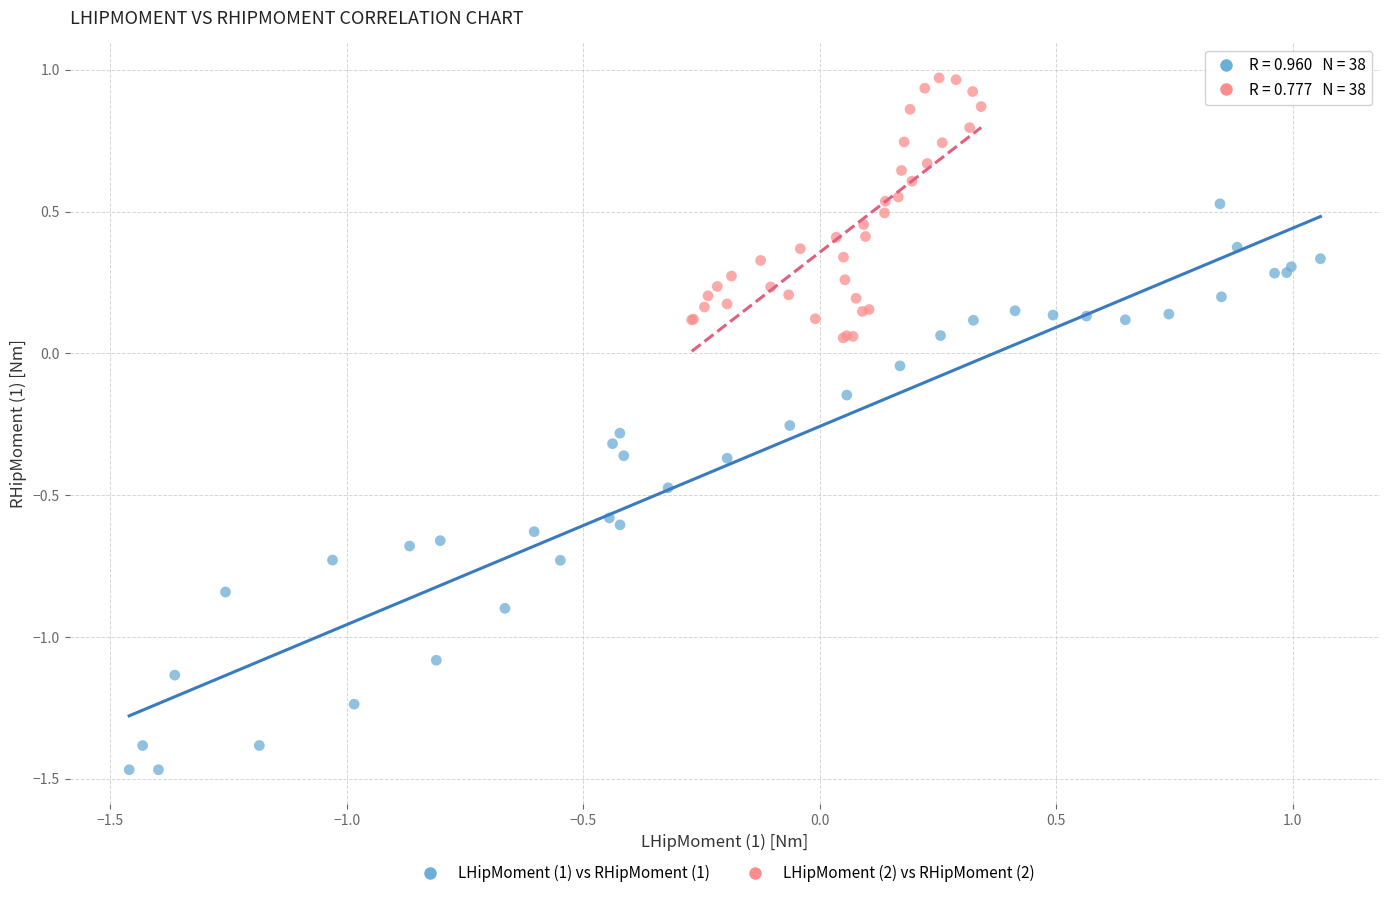

Which series has the largest Y range (max minus min)?

LHipMoment (1) vs RHipMoment (1)